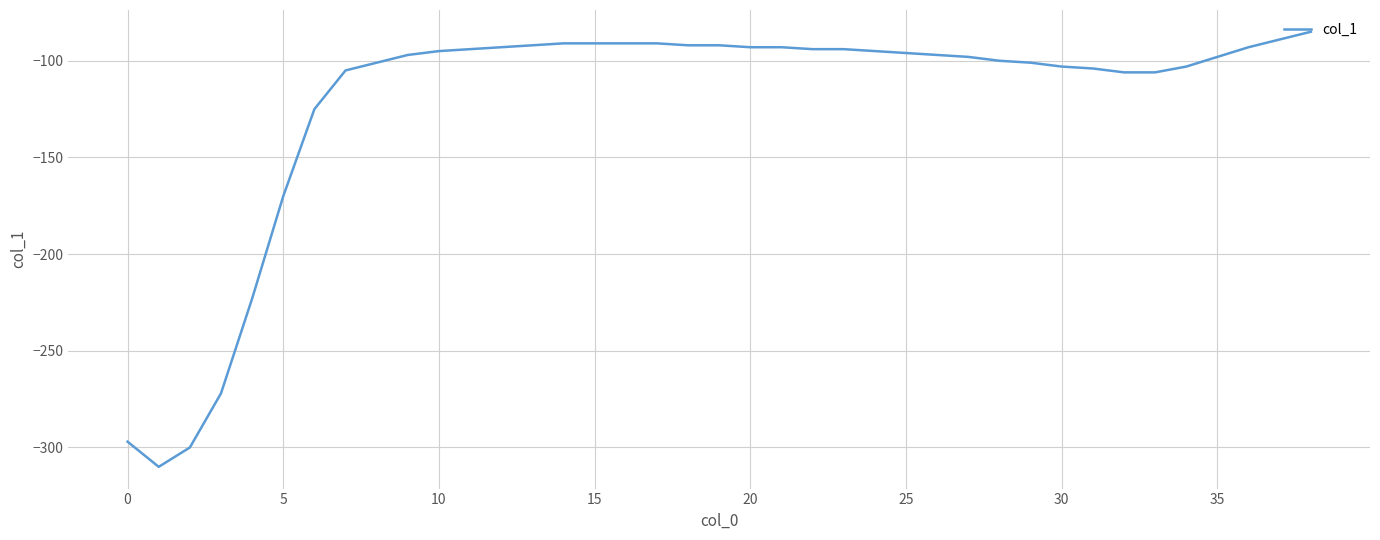

What is the difference between the maximum and minimum values?

225